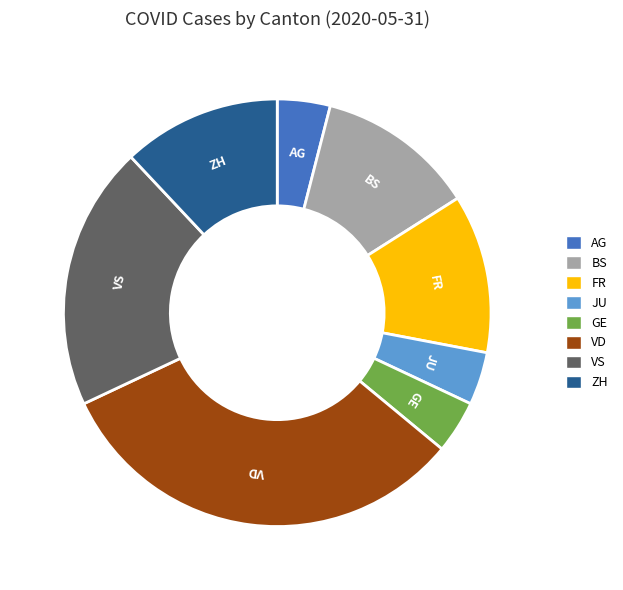

Between VD and JU, which is larger?

VD